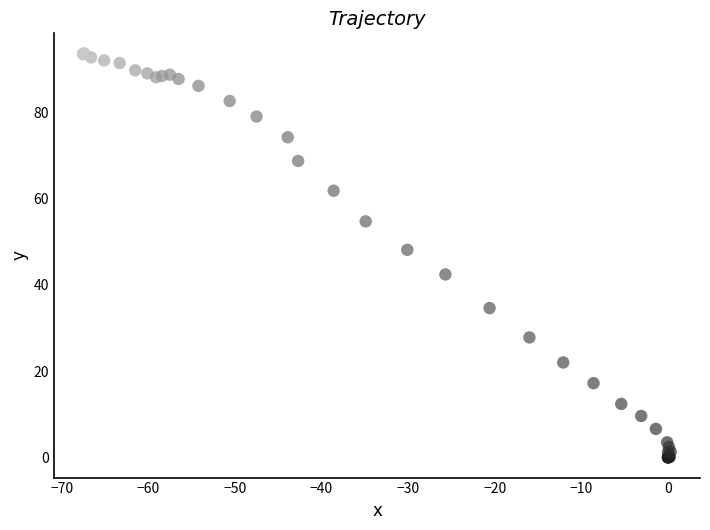

What Y value in the scatter plot is closest to 46?

48.1